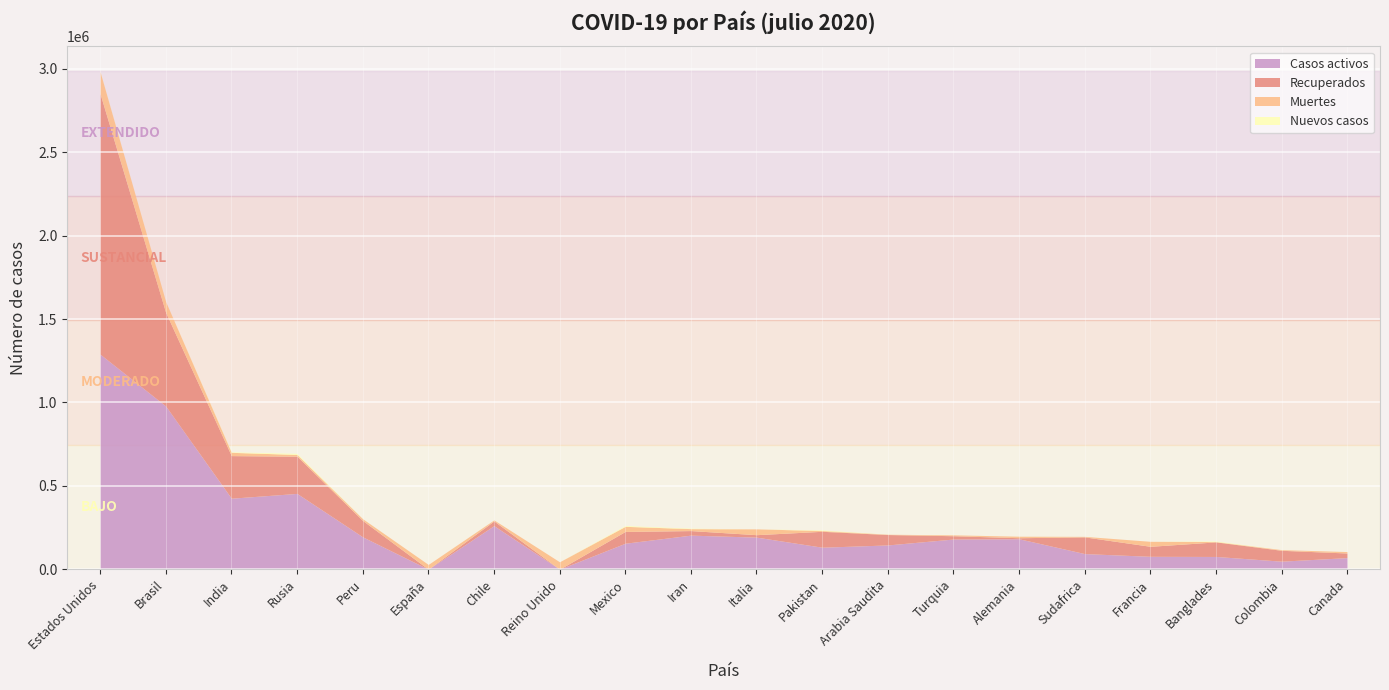

In Recuperados, how many points are higher than both neighbors (excluding endpoints)?

5